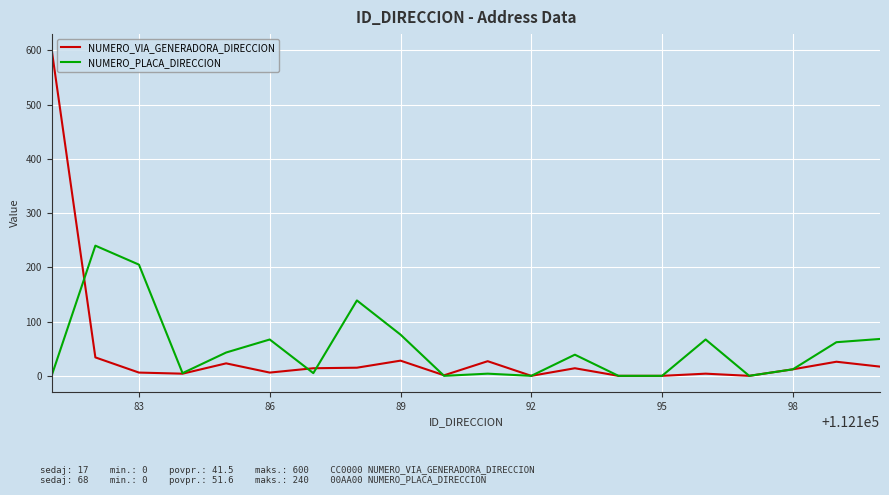

List the series in order of their peak value, highest first.

NUMERO_VIA_GENERADORA_DIRECCION, NUMERO_PLACA_DIRECCION